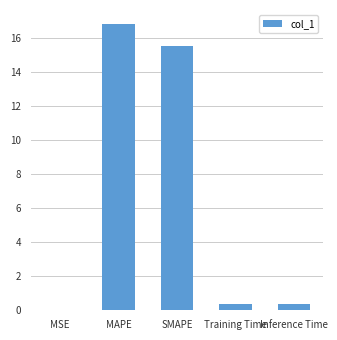

What is the ratio of the value at SMAPE to the value at MAPE?

0.9